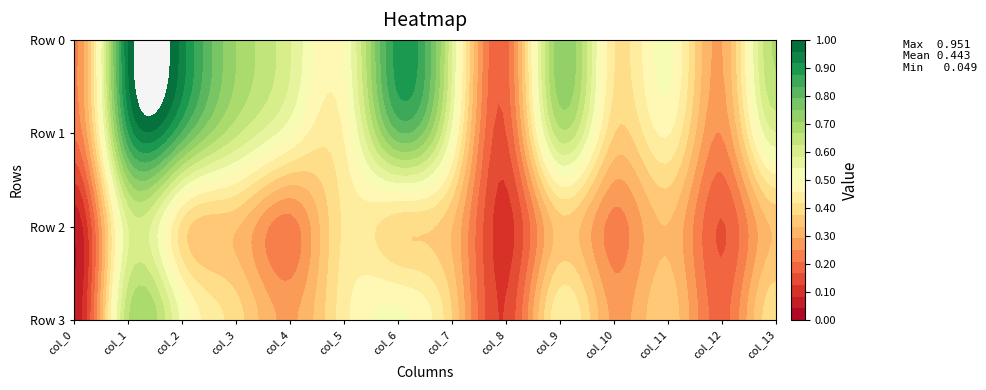

Which series has the largest total across all categories?

Row 0